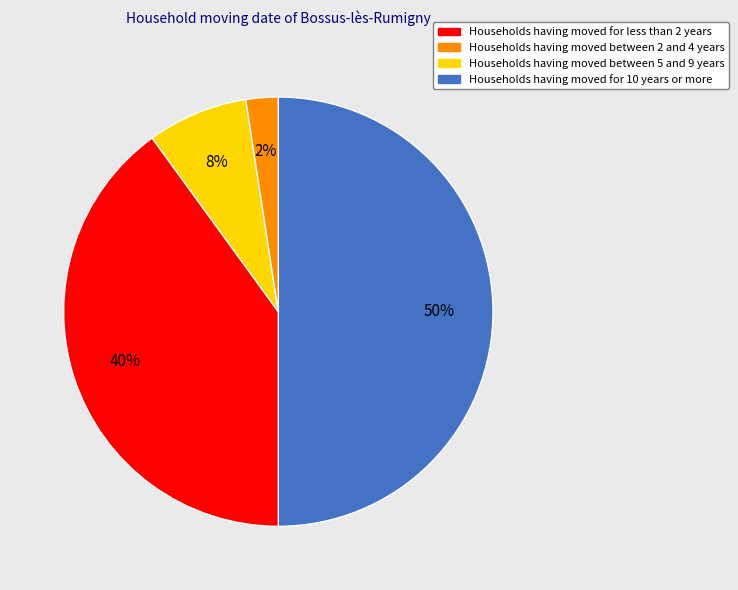

To the nearest percent, what is the difference between the largest and smallest slice percentages?

48%